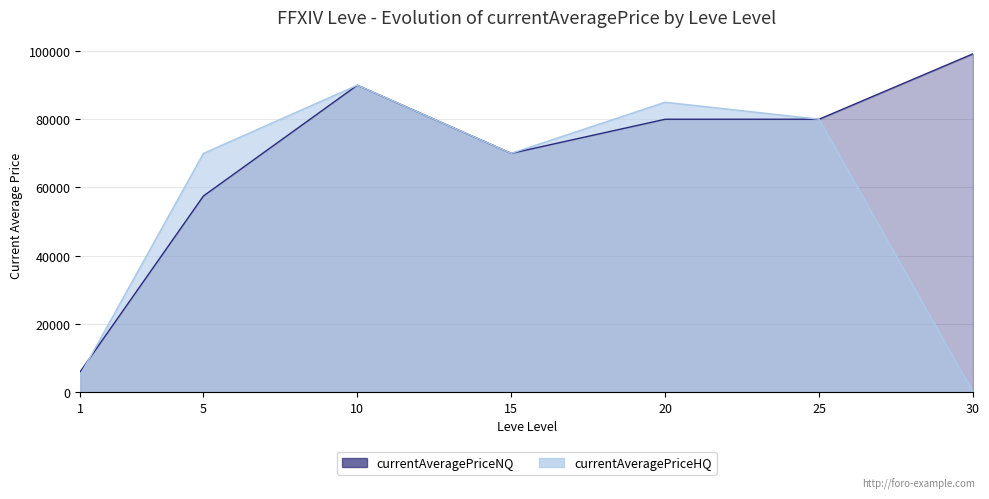

What is the difference between the maximum and second lowest values in the currentAveragePriceHQ series?

85007.0